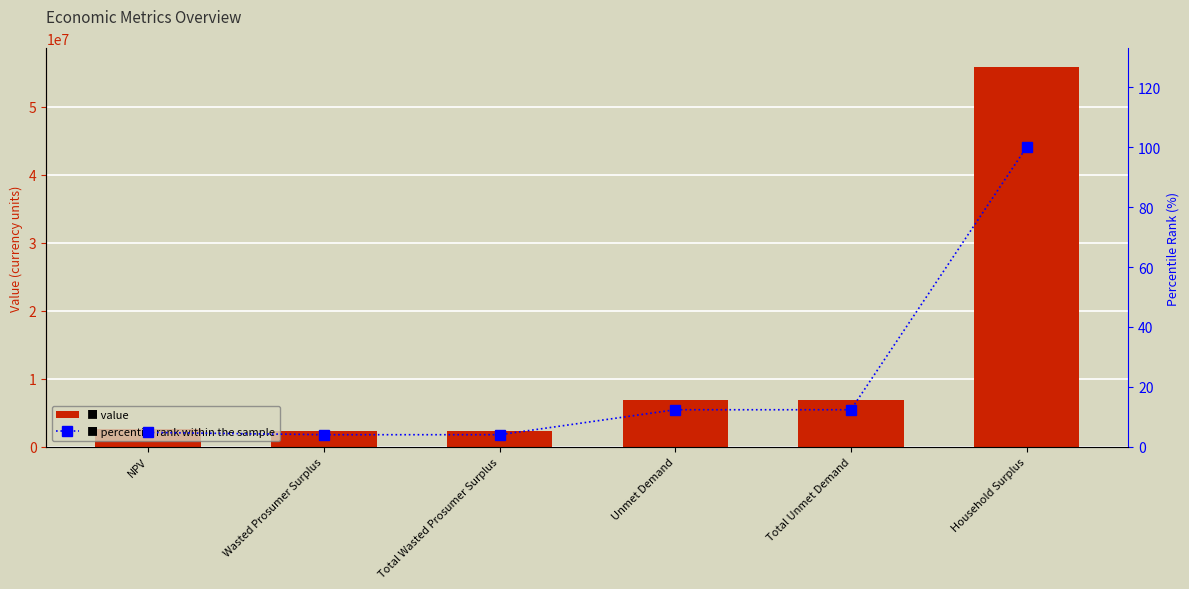

Read the percentile rank within the sample value at NPV.

4.8